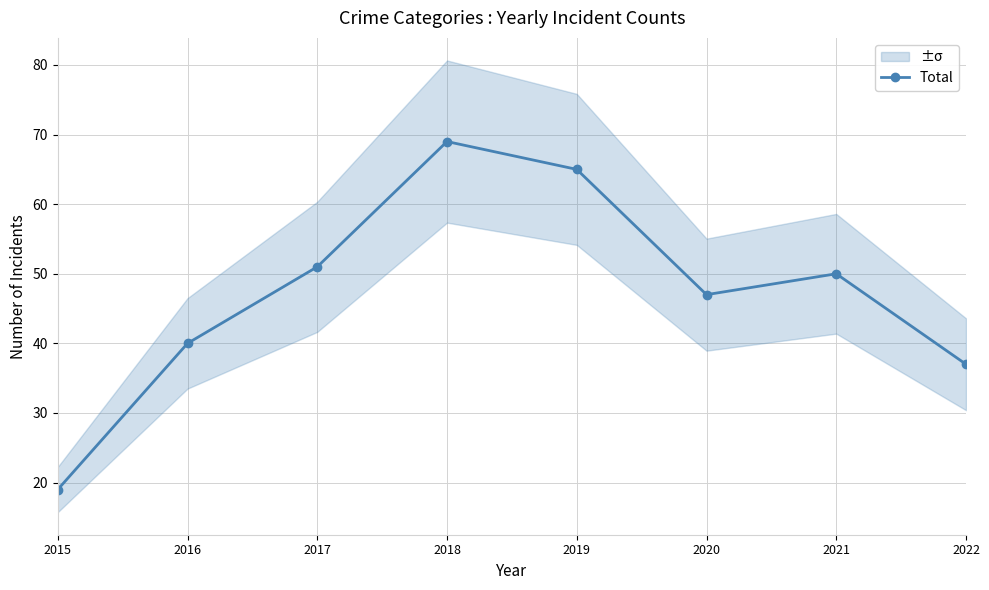

Where does the data first go above 50?

2017